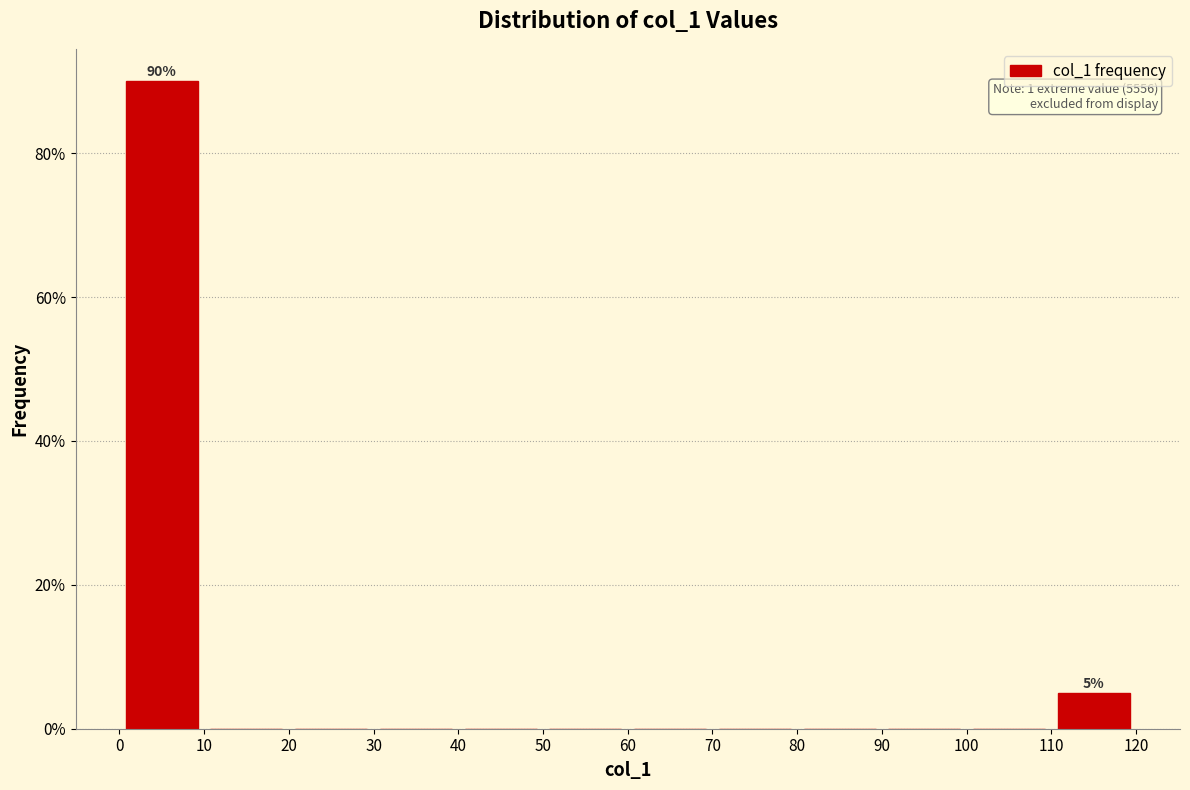

Which range on the x-axis has the tallest bar?

0 to 10